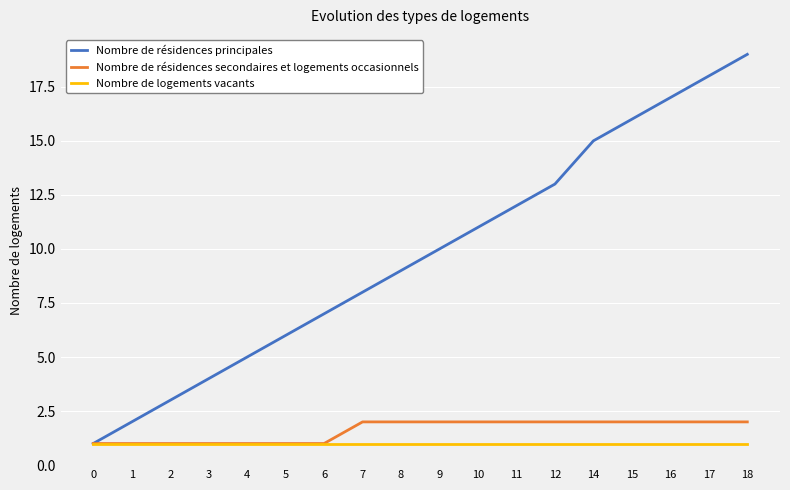

Count the Nombre de résidences secondaires et logements occasionnels values in the range 1 to 2.

18